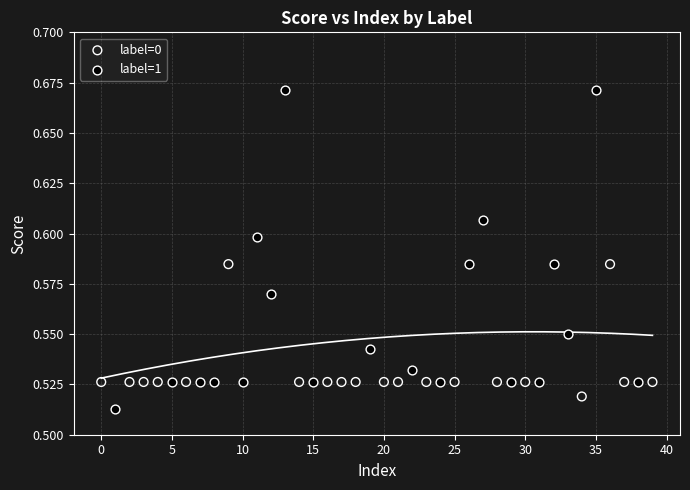

Which series reaches the maximum Y coordinate?

label=1